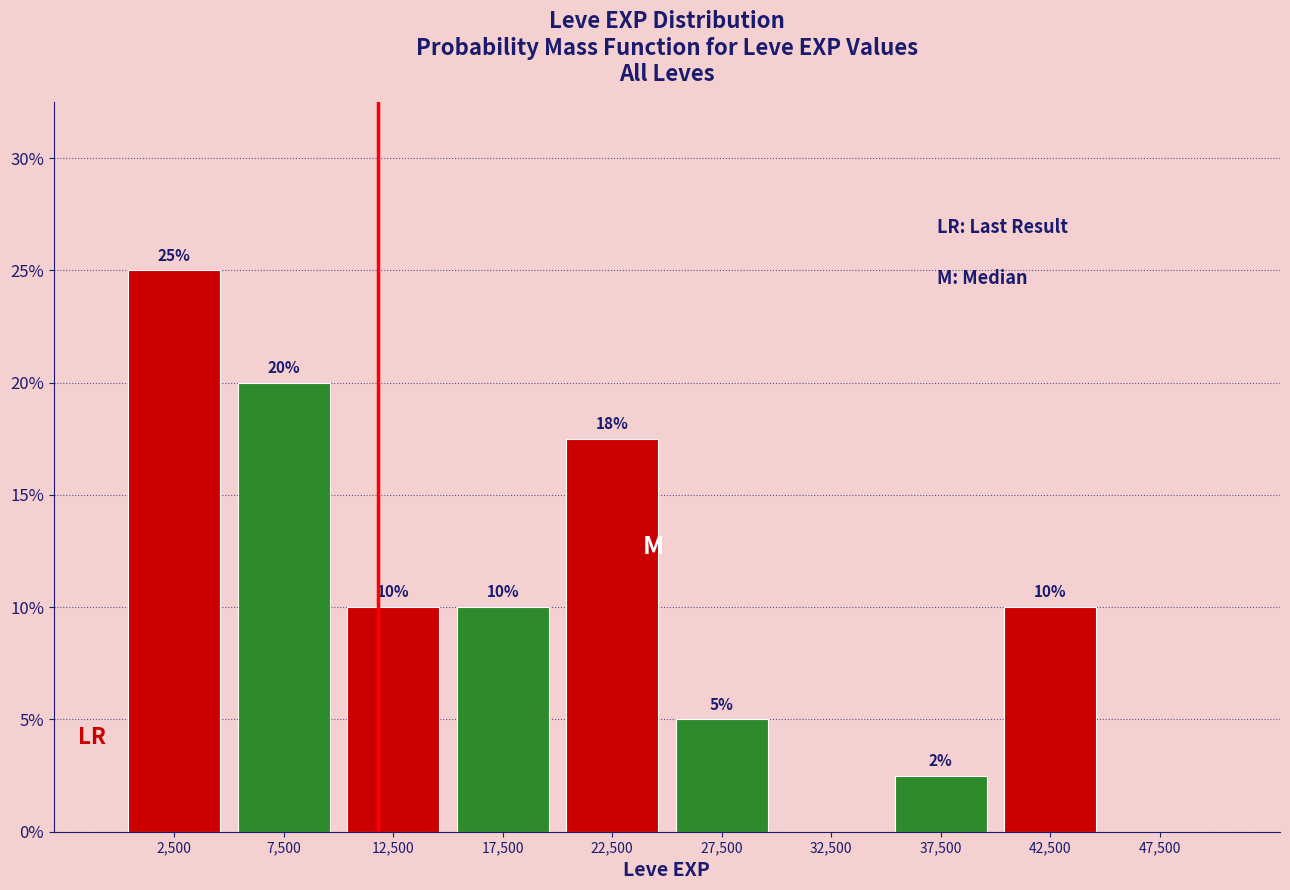

Over which range of the x-axis is the bar tallest?

0 to 5000